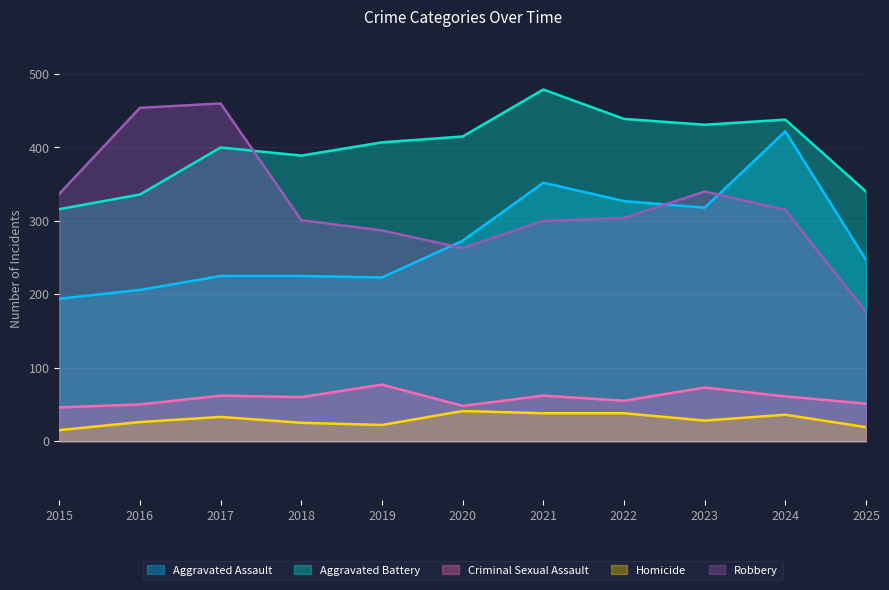

In Criminal Sexual Assault, how many points are lower than both neighbors (excluding endpoints)?

3